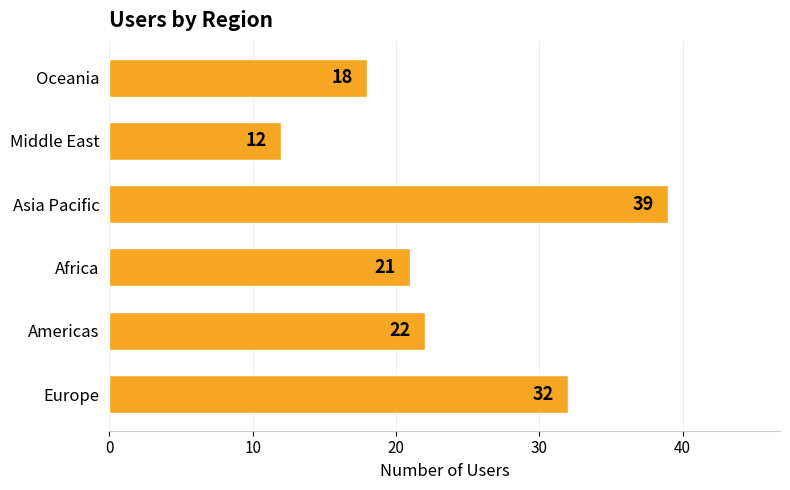

How many values are below 22?

3